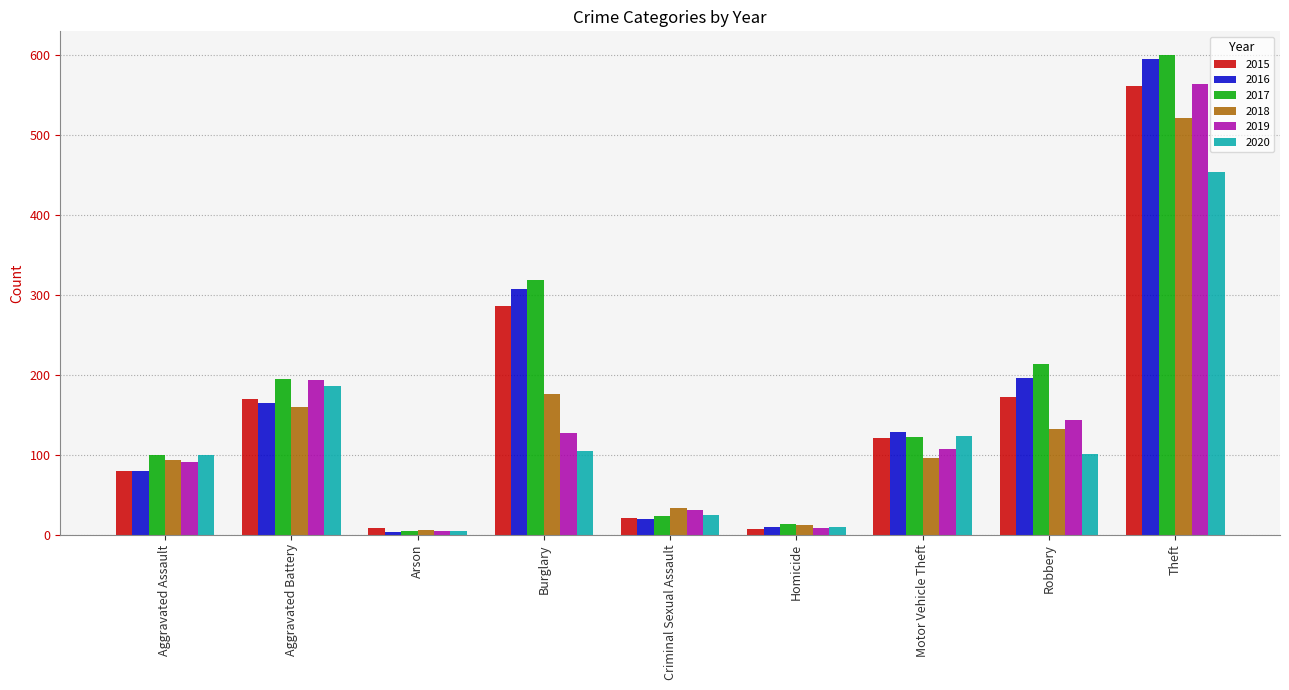

Where does the 2017 series first go above 122?

Aggravated Battery